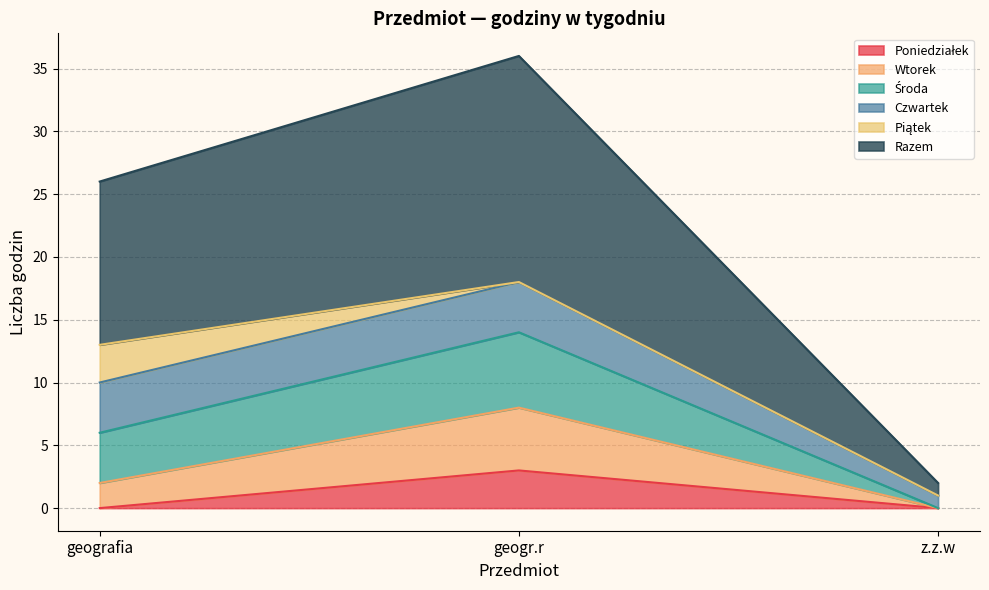

Does the chart have visible grid lines?

Yes